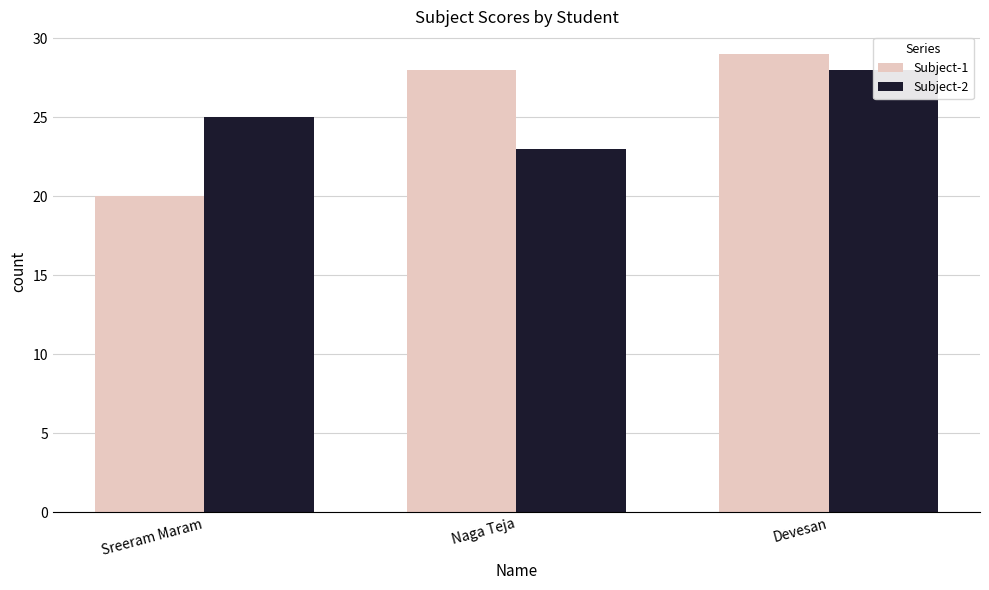

True or false: Subject-1 has a value of 8 at Sreeram Maram.

False